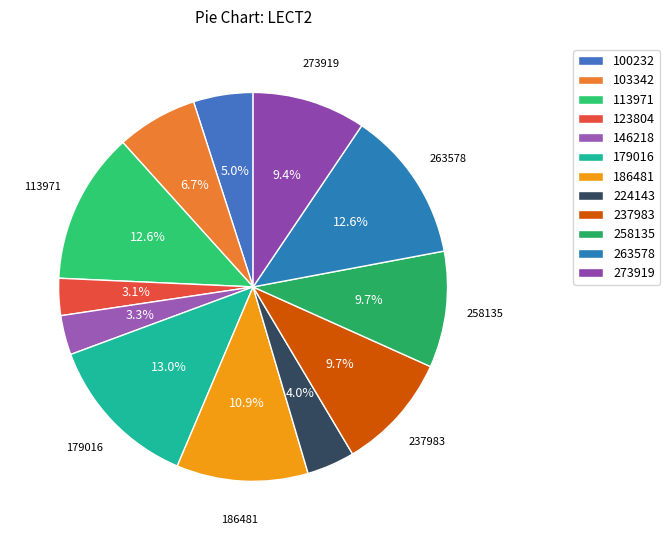

Approximately how many times larger is the value at 103342 compared to 224143?

1.7